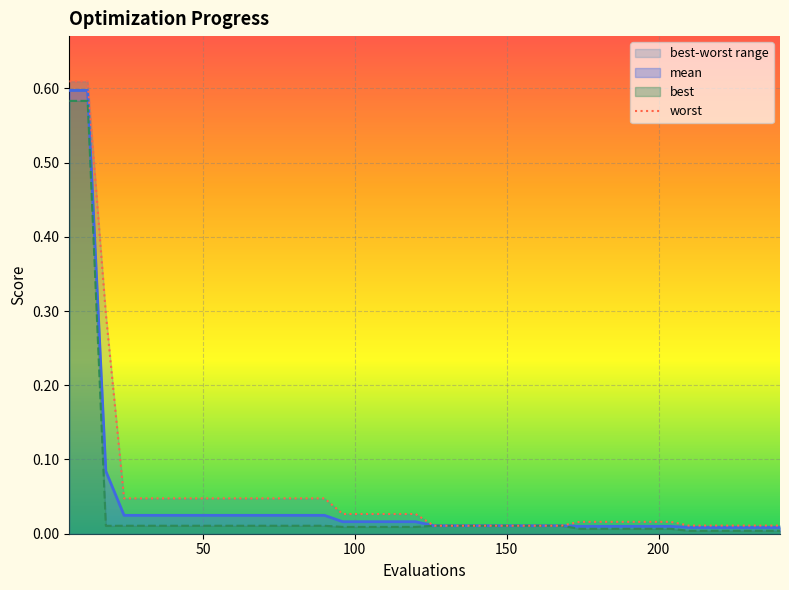

How many lines are shown in the chart?

1